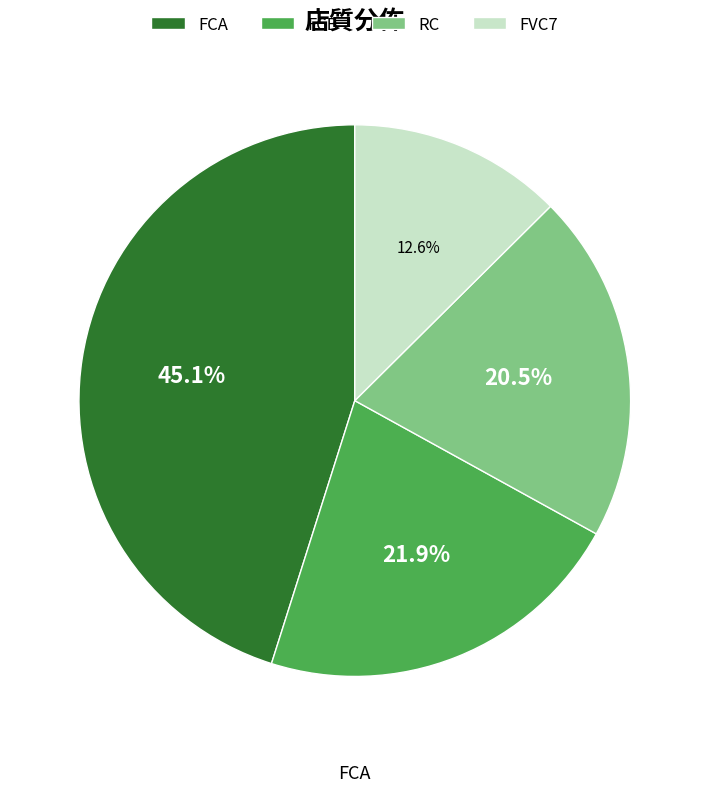

Is there any slice that represents more than half of the pie?

No